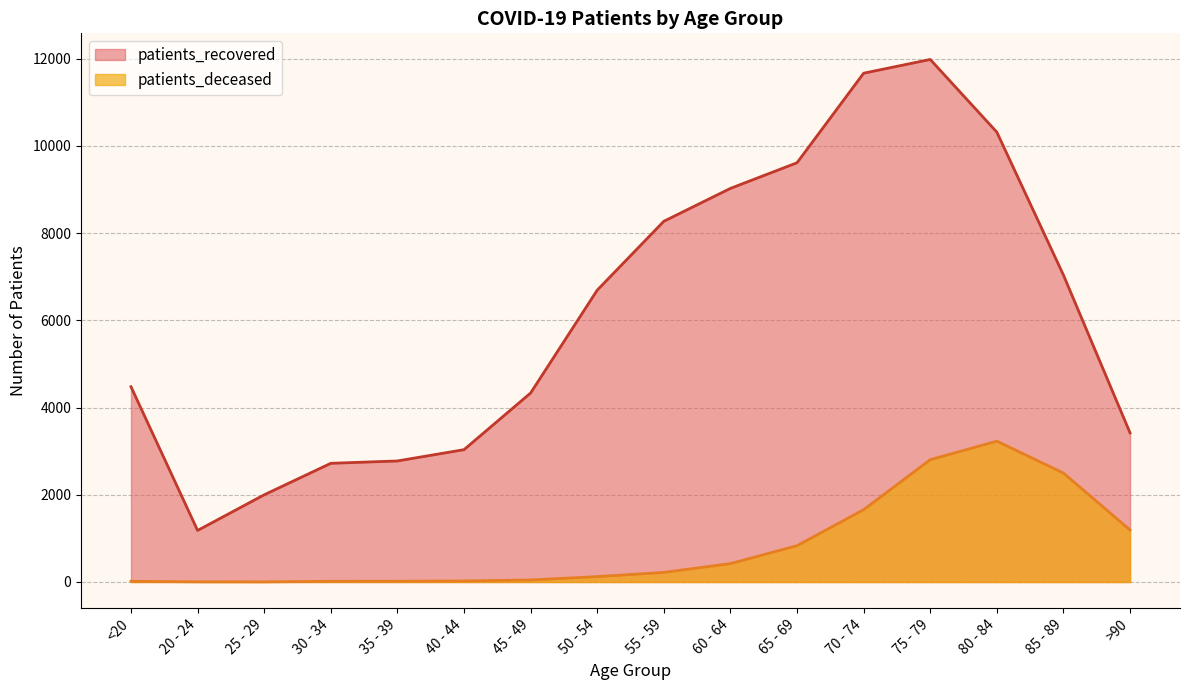

What position from the right is <20?

16